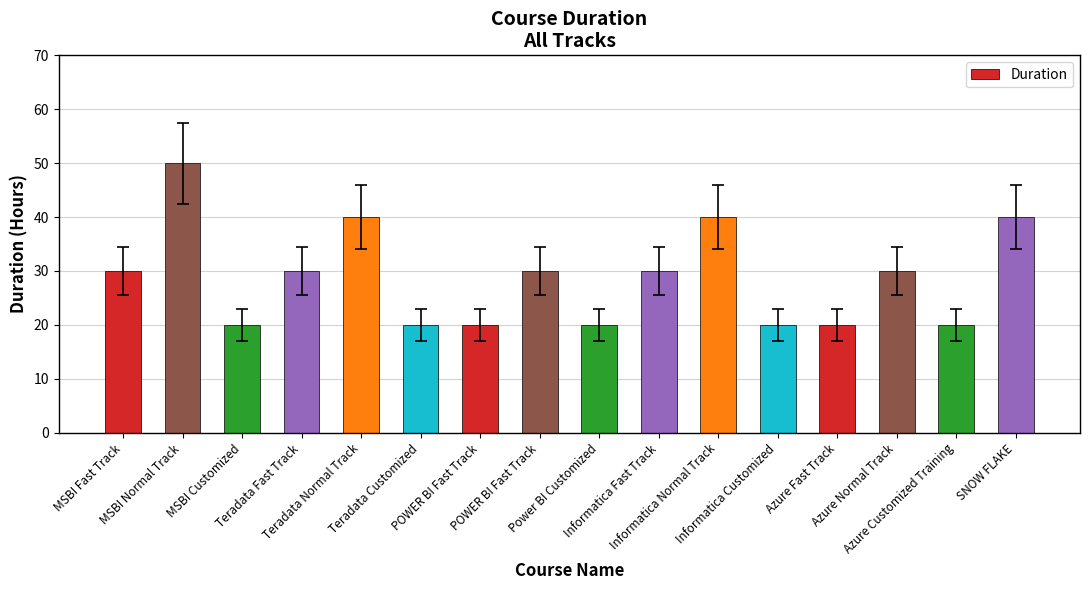

How many bars are there in total?

16